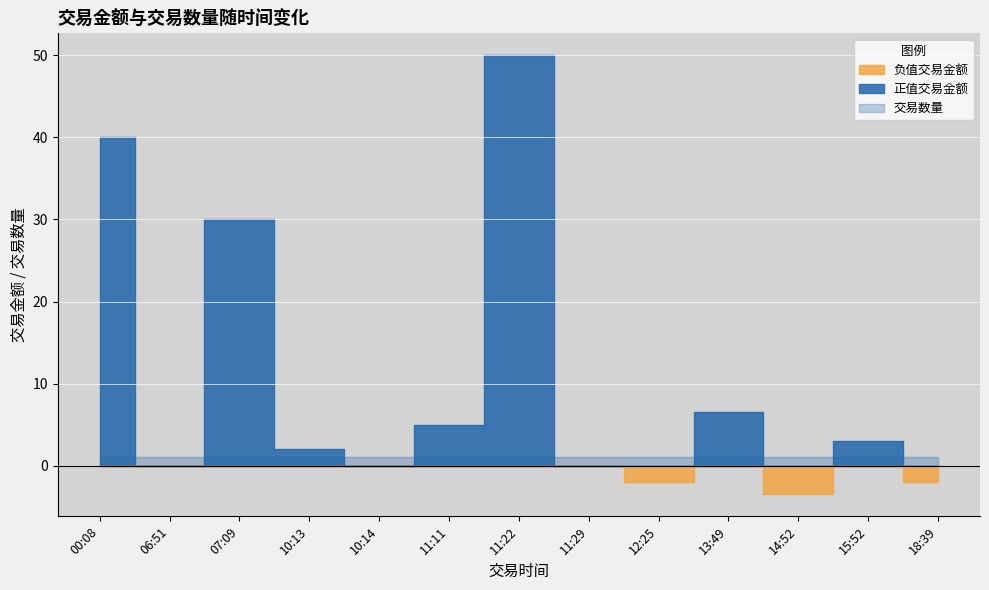

True or false: 交易数量 has a value of 0.3 at 18:39.

False